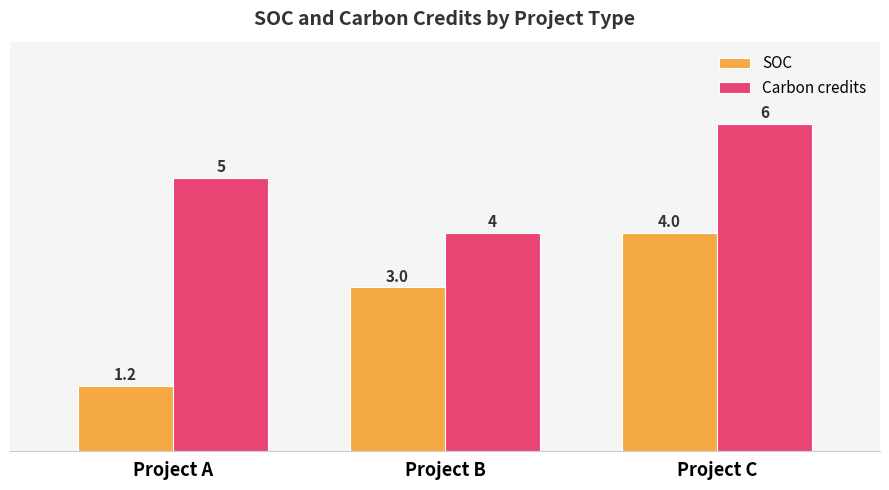

What are all the series names shown in the legend?

SOC, Carbon credits